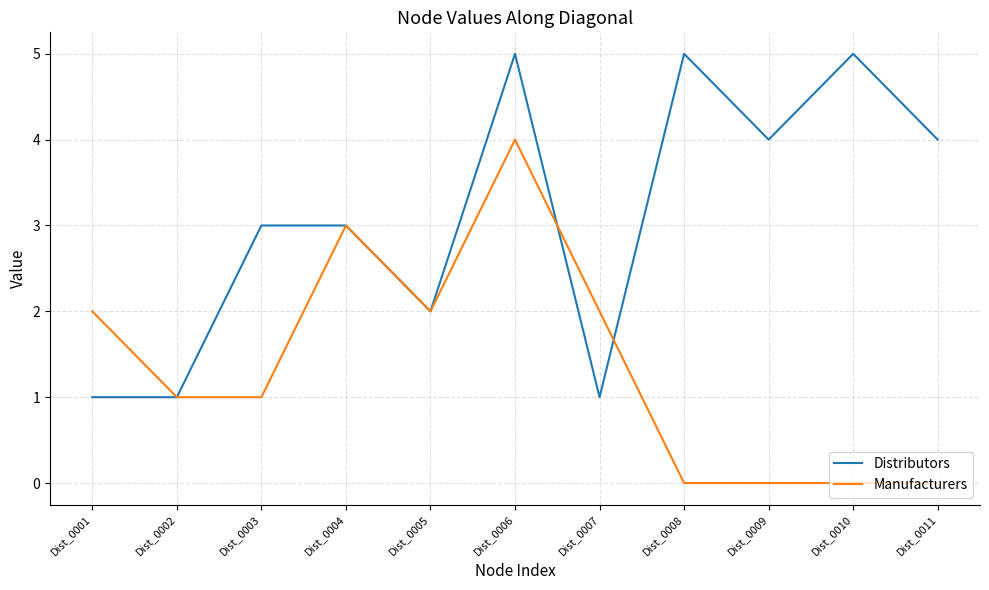

Reading left to right, list all the values displayed in this chart.

Distributors: Dist_0001=1	Dist_0002=1	Dist_0003=3	Dist_0004=3	Dist_0005=2	Dist_0006=5	Dist_0007=1	Dist_0008=5	Dist_0009=4	Dist_0010=5	Dist_0011=4
Manufacturers: Dist_0001=2	Dist_0002=1	Dist_0003=1	Dist_0004=3	Dist_0005=2	Dist_0006=4	Dist_0007=2	Dist_0008=0	Dist_0009=0	Dist_0010=0	Dist_0011=0